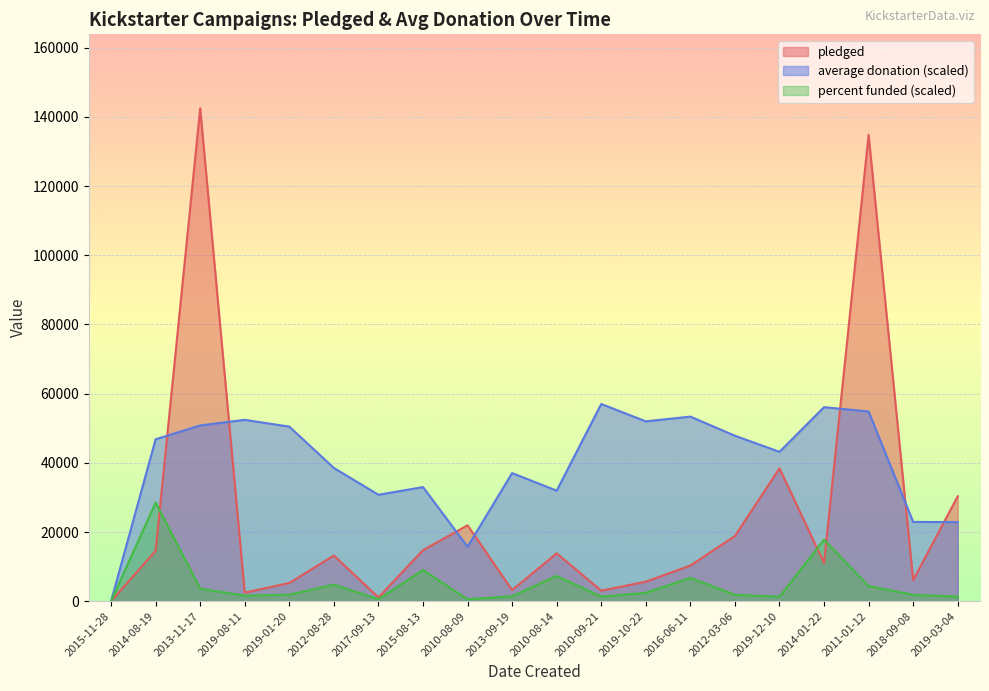

What is the average value of the average donation series?

39881.3